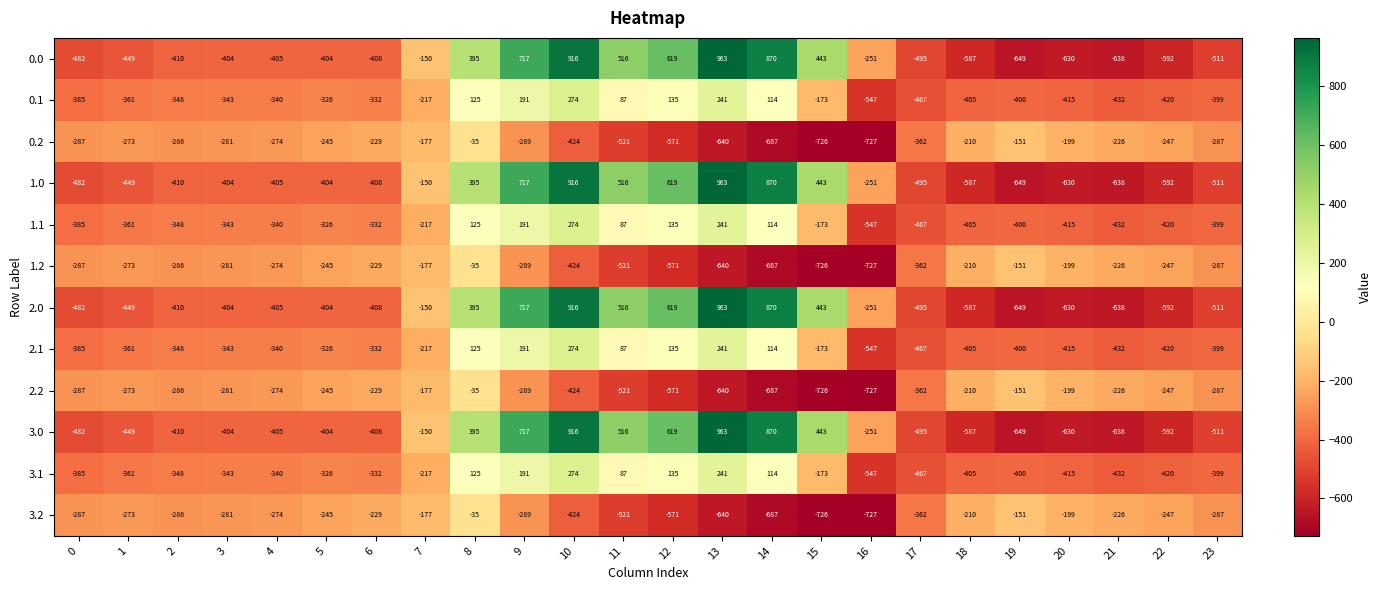

Rank the categories by 1.1 value from highest to lowest.

10, 13, 9, 12, 8, 14, 11, 15, 7, 5, 6, 4, 3, 2, 1, 0, 23, 19, 18, 20, 22, 21, 17, 16